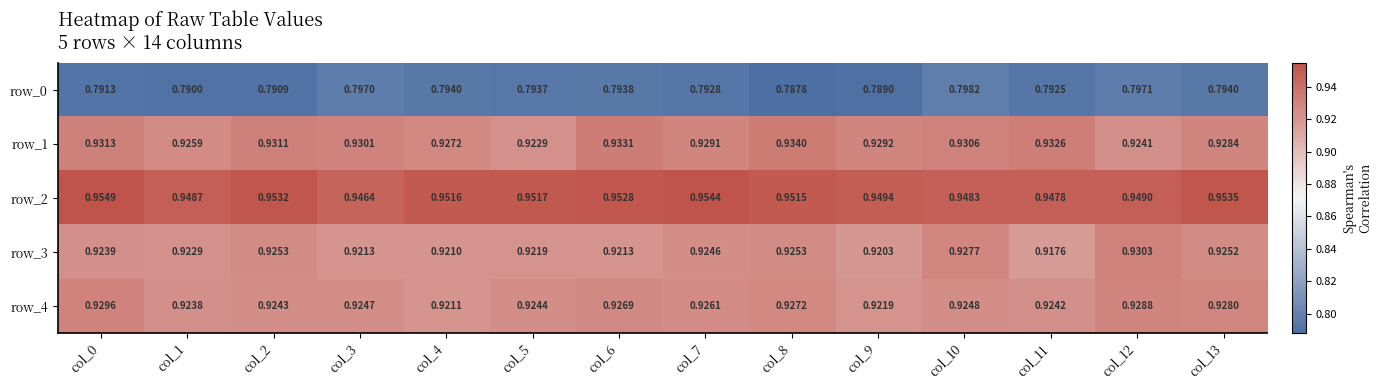

What is the sum of the row_1 values at col_11 and col_9?

1.9